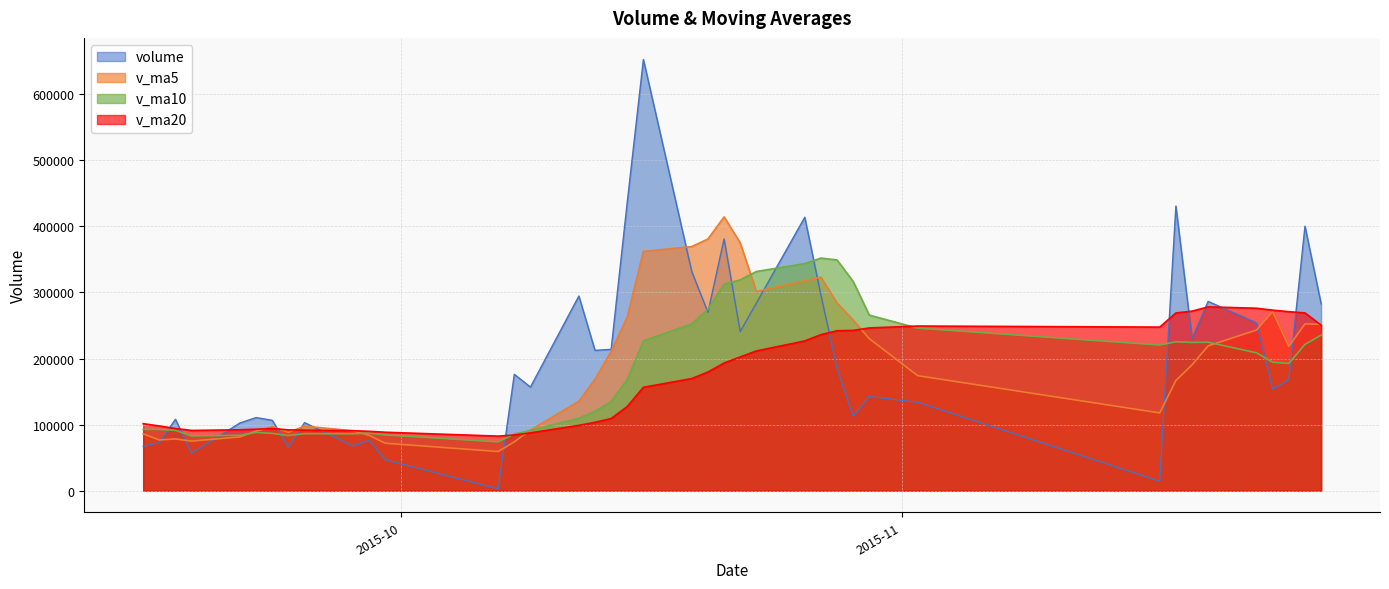

True or false: v_ma20 has a value of 84344.7 at 2015-10-08.

True